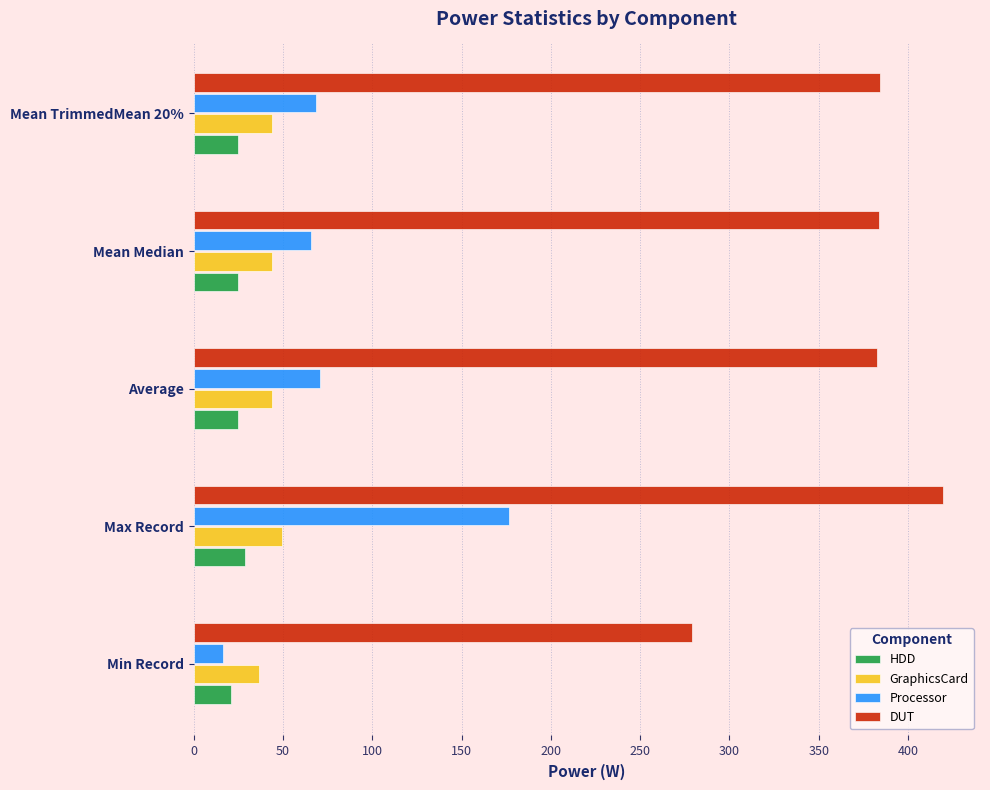

Is it true that HDD equals 25.1 at Mean Median?

True